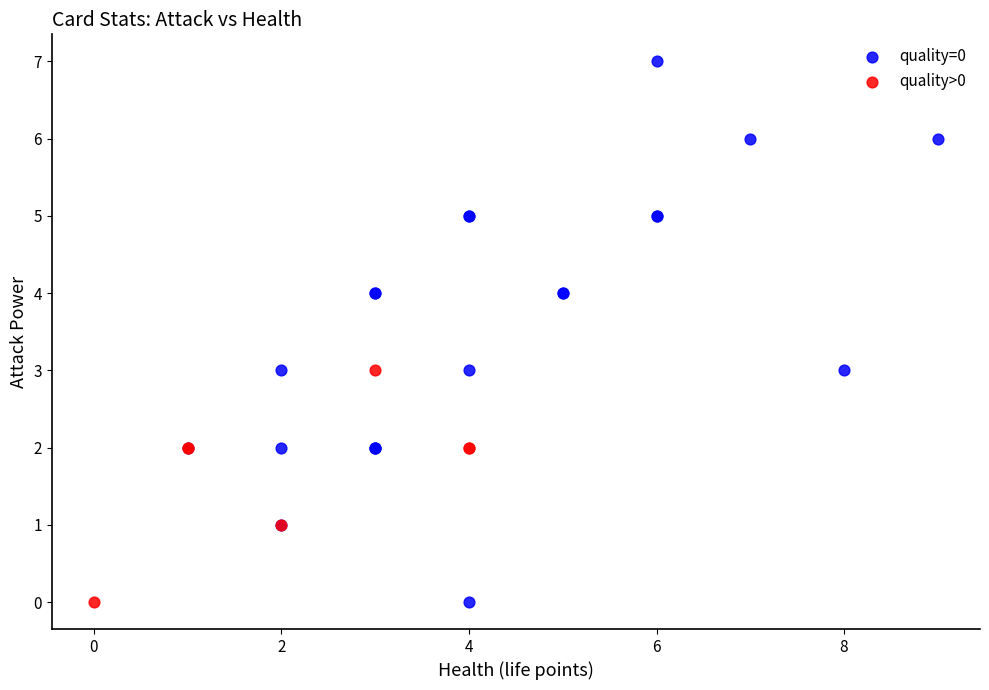

Which series has the widest spread of Y values?

quality=0